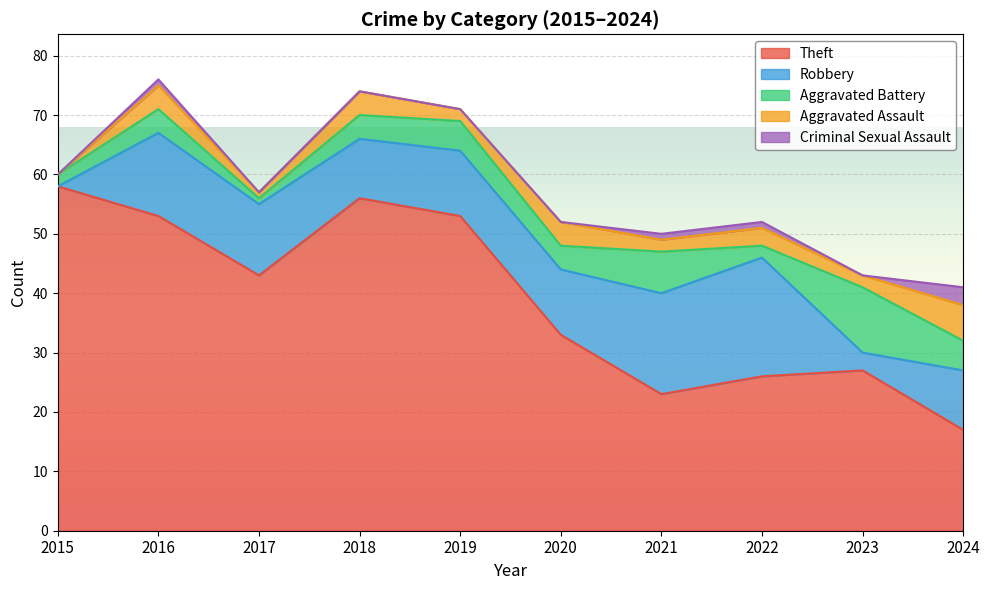

Rank the categories by Aggravated Battery value from lowest to highest.

2017, 2015, 2022, 2016, 2018, 2020, 2019, 2024, 2021, 2023